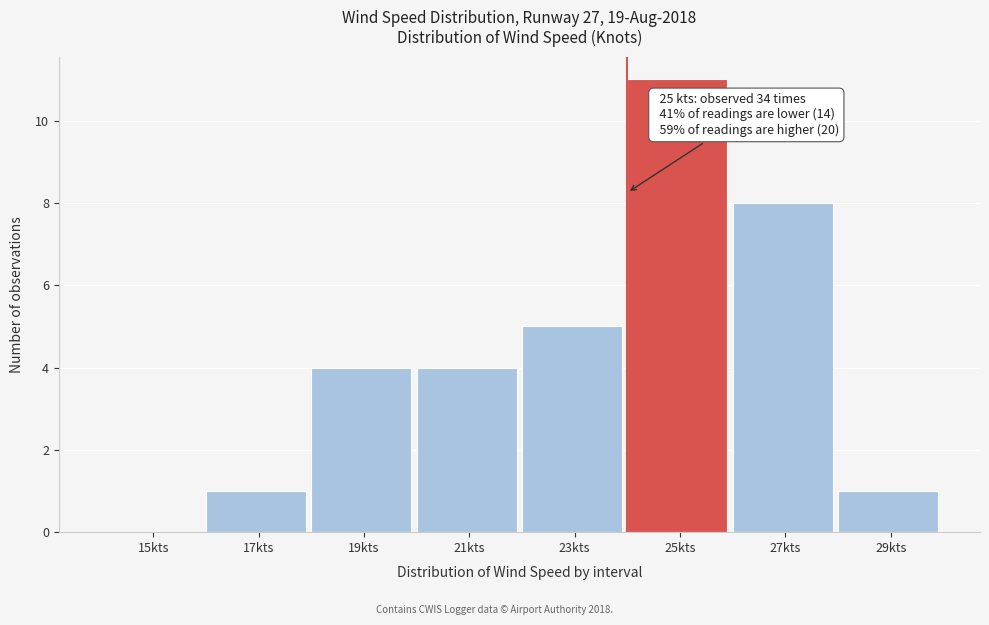

Reading left to right, extract all data points from this chart.

15kts=0	17kts=1	19kts=4	21kts=4	23kts=5	25kts=11	27kts=8	29kts=1